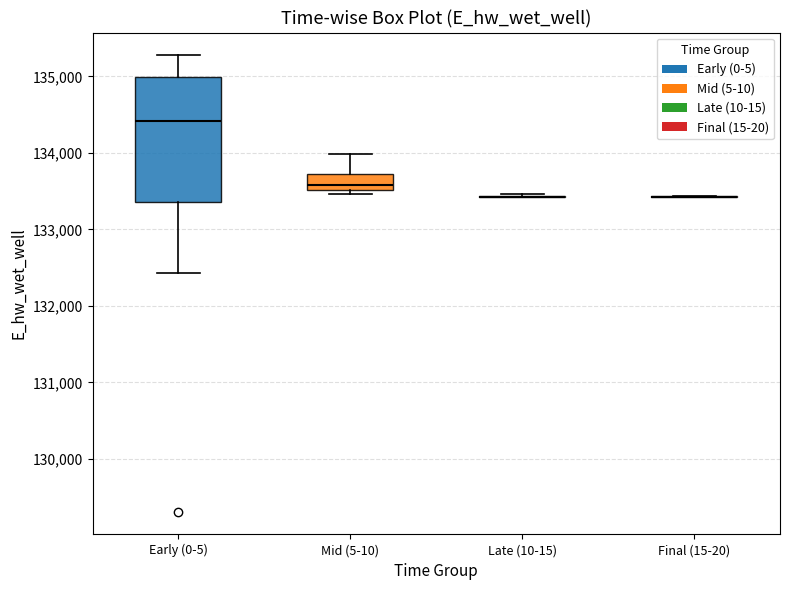

Reading left to right, read every box against the y-axis: the position of its median line, the range the box covers, and the ends of its whiskers. The values are not printed on the chart, so give them approximately, as read against the axis.

Early (0-5): median 134400, box 133400 to 135000, whiskers 132400 to 135300
Mid (5-10): median 133600, box 133500 to 133700, whiskers 133500 (just below the box's lower edge) to 134000
Late (10-15): box collapsed to a line at 133400, whiskers 133400 to 133500
Final (15-20): box collapsed to a line at 133400, whiskers 133400 to 133400